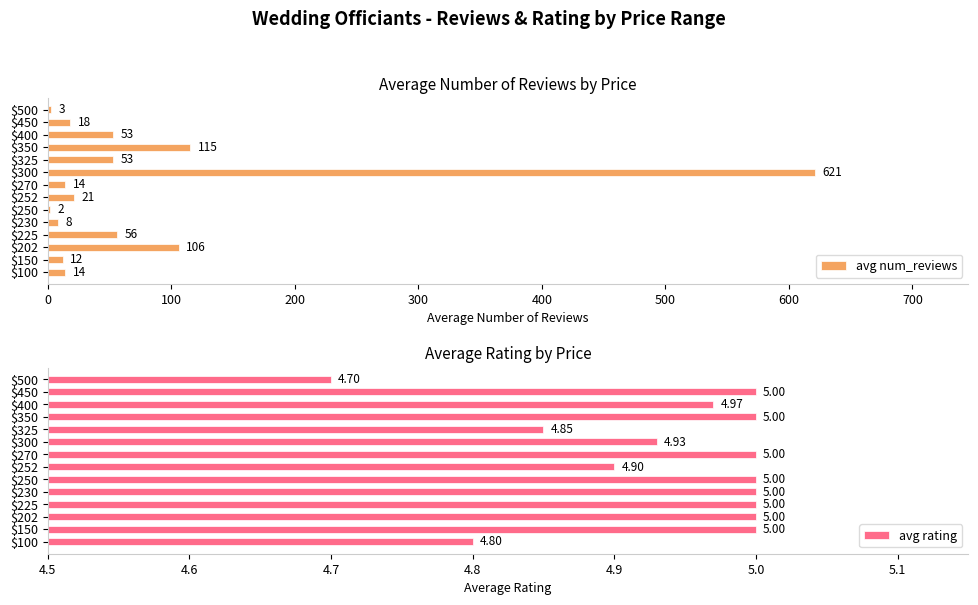

What is the sum of all avg num_reviews values?

1096